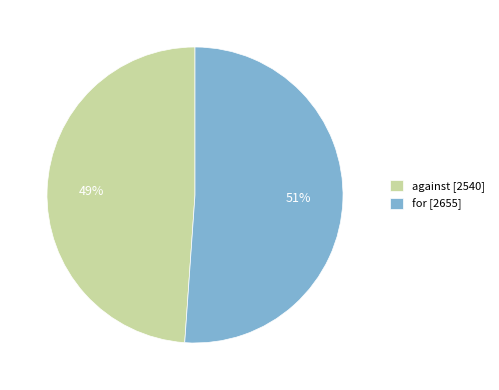

Is there any slice that represents more than half of the pie?

Yes